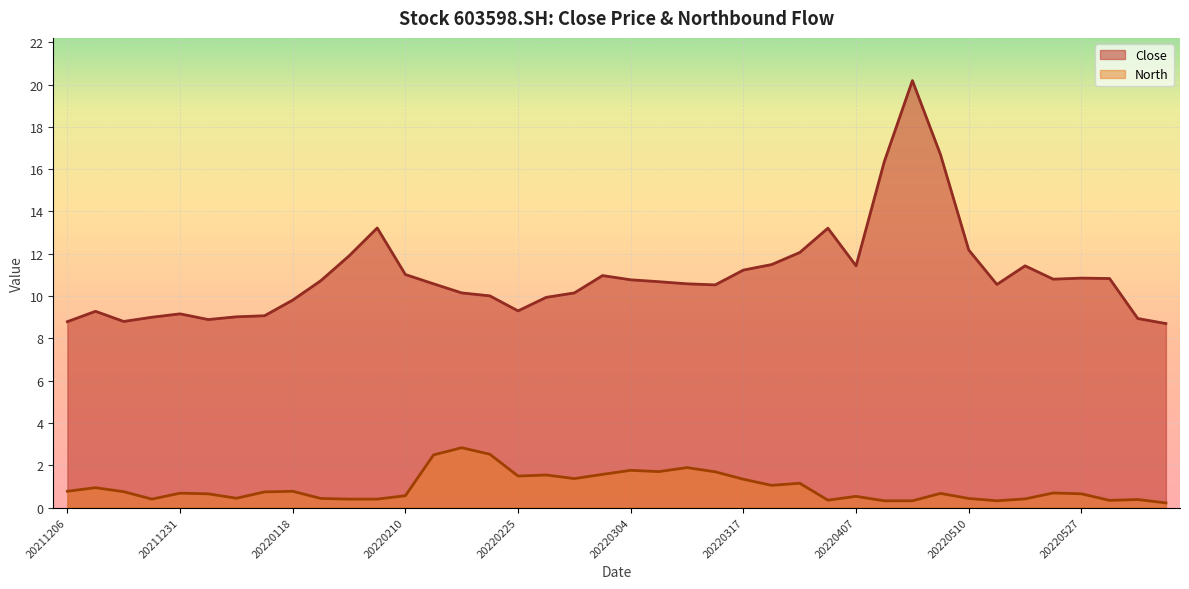

What is the sum of the Close values at 20220215 and 20220526?

21.4